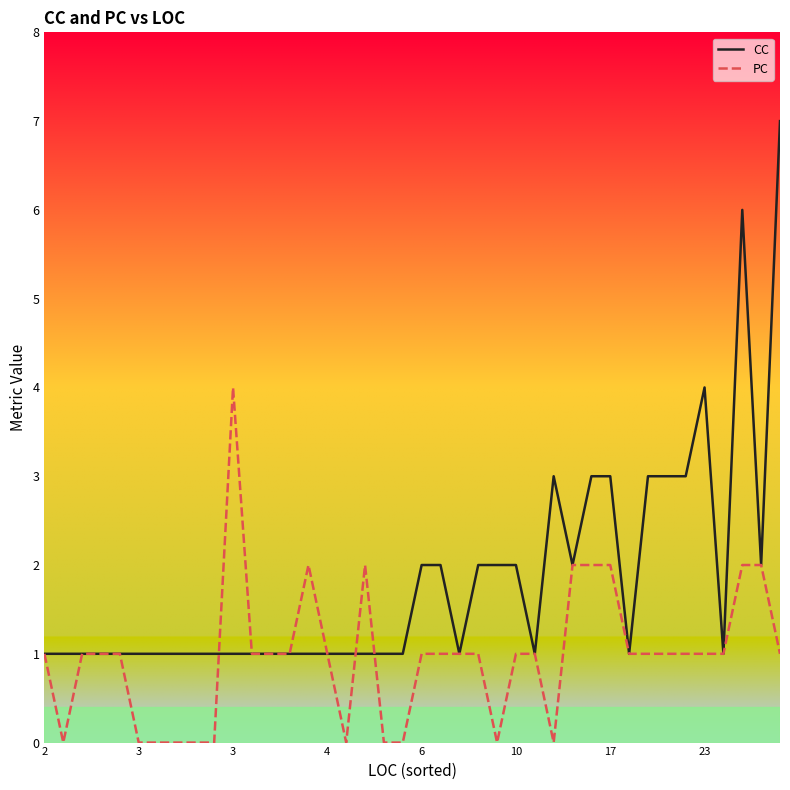

Which series has the largest total across all categories?

CC